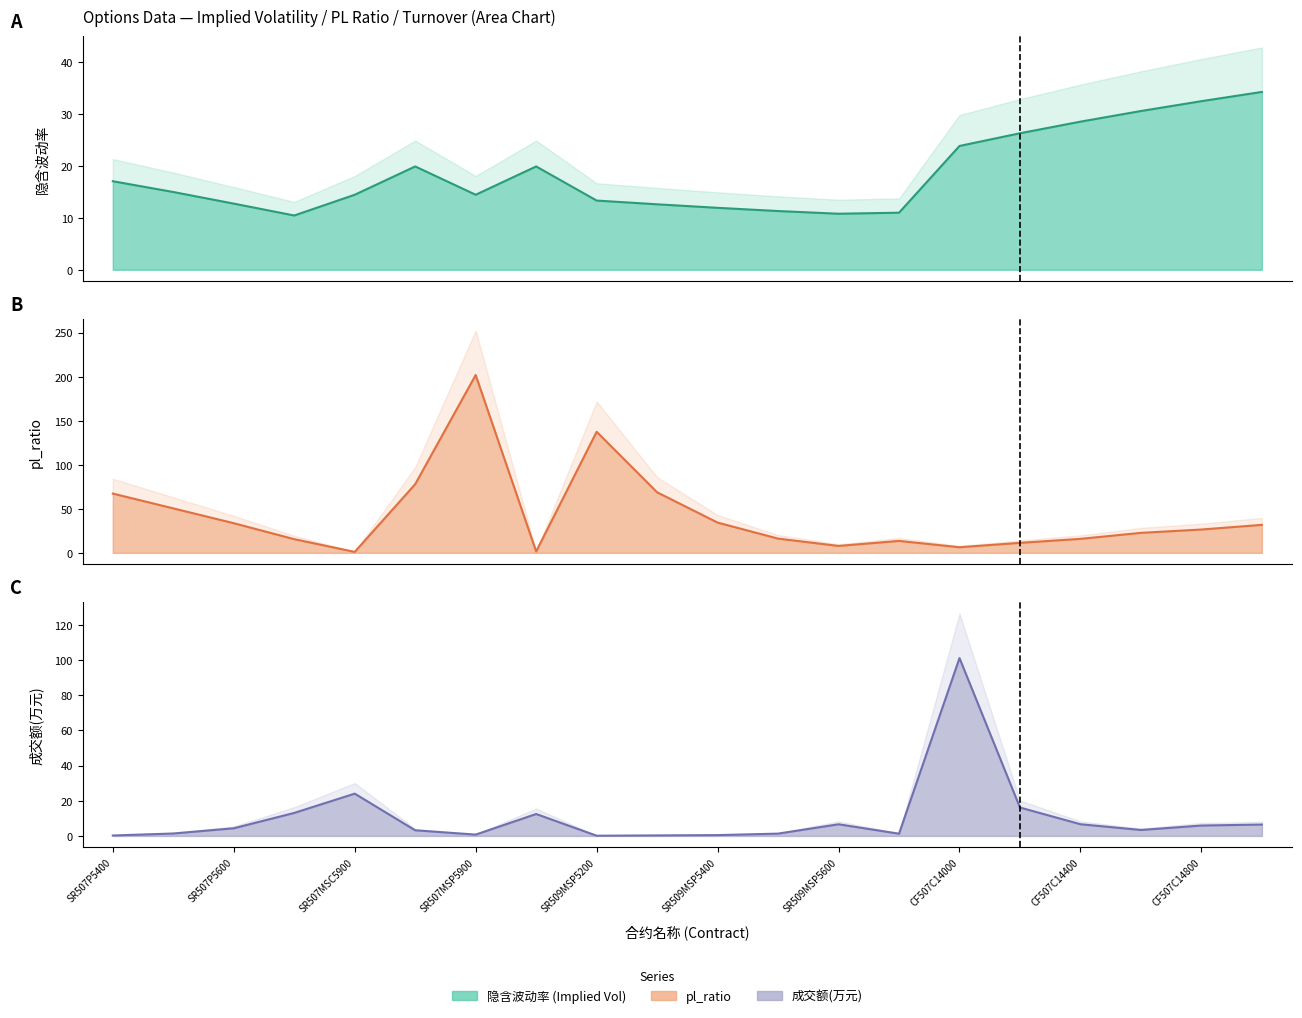

At which label does 成交额(万元) first exceed 4?

SR507P5600